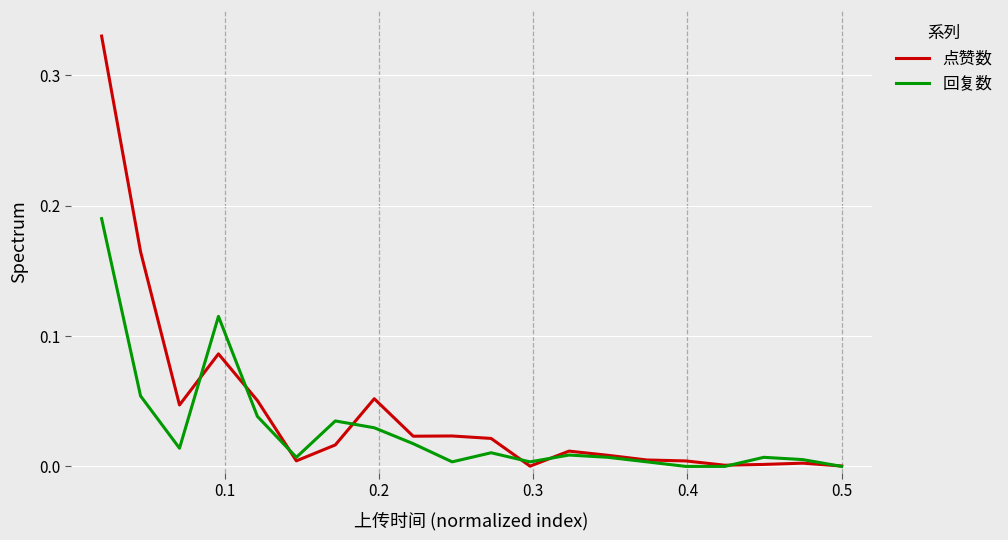

Which series has the largest total across all categories?

点赞数